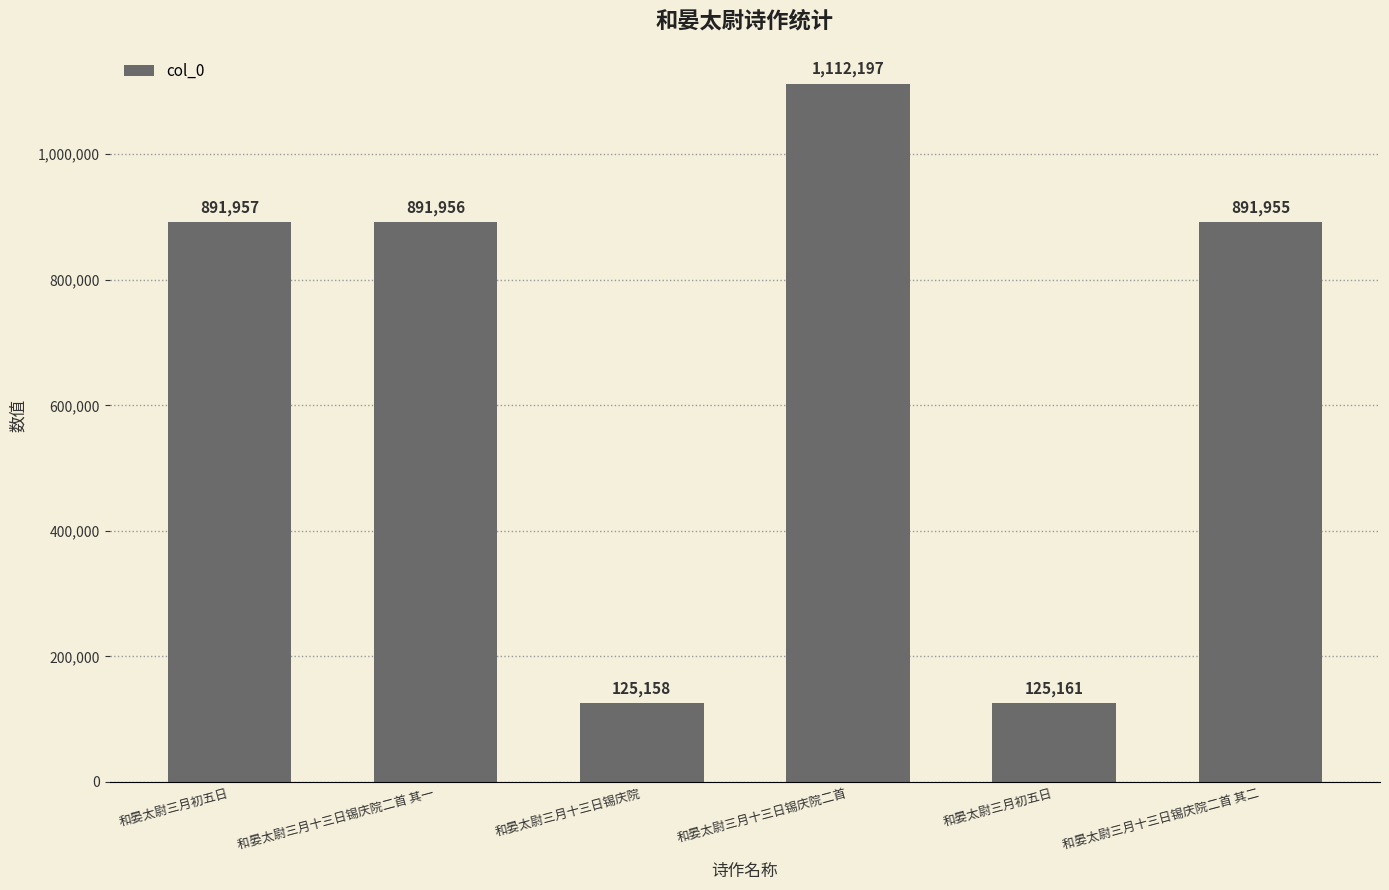

Between 和晏太尉三月十三日锡庆院二首 其二 and 和晏太尉三月十三日锡庆院, which is larger?

和晏太尉三月十三日锡庆院二首 其二